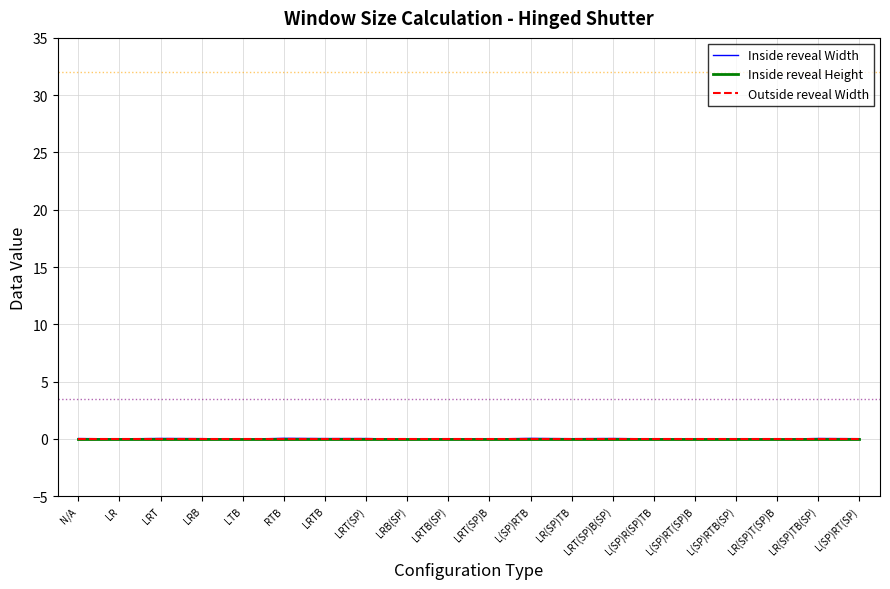

Is this an area chart (filled region under the line)?

No